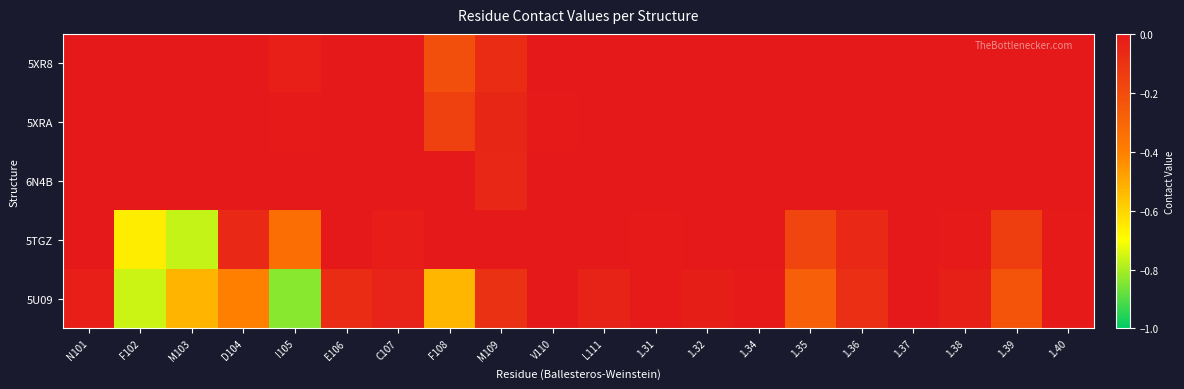

At which category does the chart reach its minimum across all series?

I105